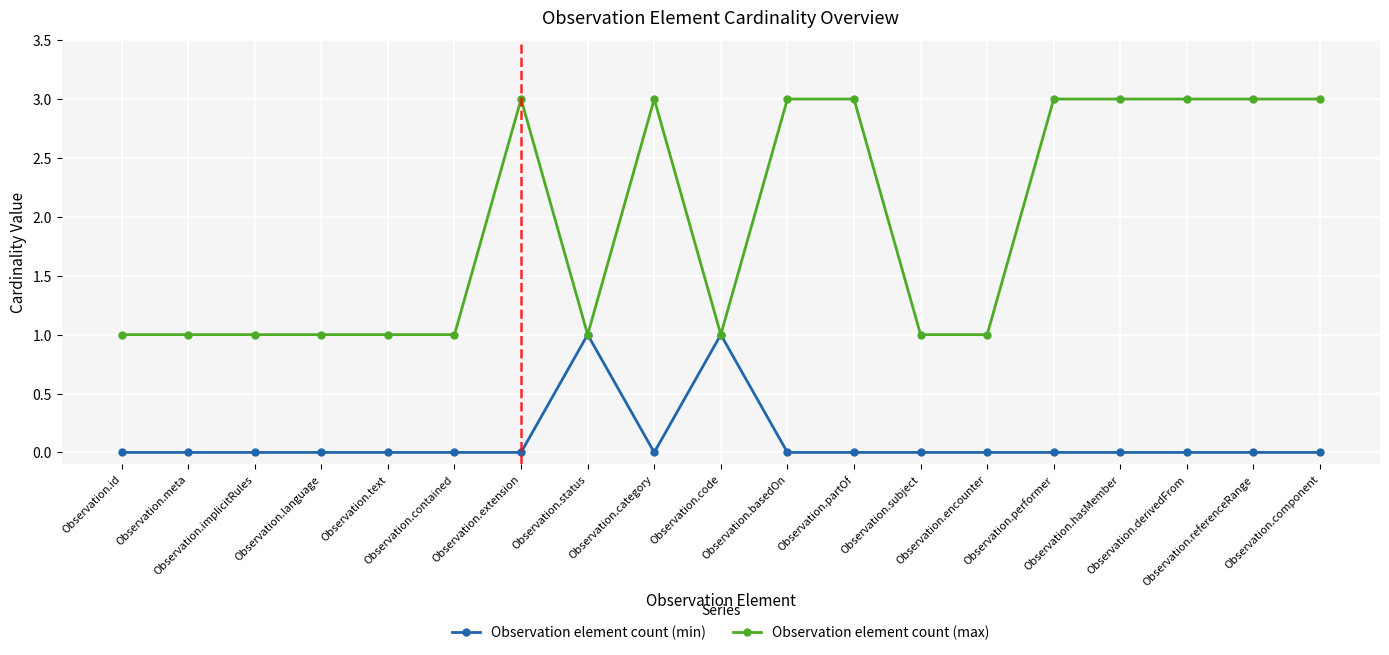

What is the value of the Observation element count (max) point at the 18th from the left?

3